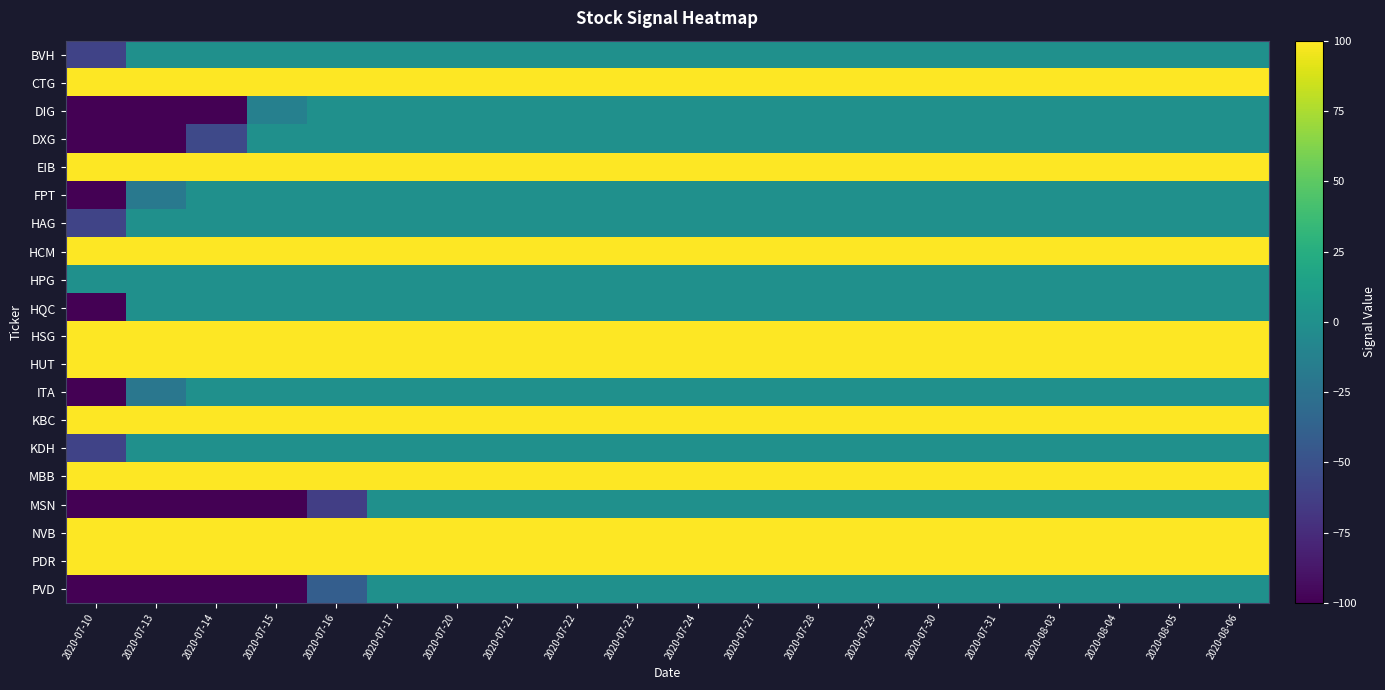

Reading right to left, extract all data points from this chart.

BVH: 2020-08-06=0	2020-08-05=0	2020-08-04=0	2020-08-03=0	2020-07-31=0	2020-07-30=0	2020-07-29=0	2020-07-28=0	2020-07-27=0	2020-07-24=0	2020-07-23=0	2020-07-22=0	2020-07-21=0	2020-07-20=0	2020-07-17=0	2020-07-16=0	2020-07-15=0	2020-07-14=0	2020-07-13=0	2020-07-10=-60
CTG: 2020-08-06=100	2020-08-05=100	2020-08-04=100	2020-08-03=100	2020-07-31=100	2020-07-30=100	2020-07-29=100	2020-07-28=100	2020-07-27=100	2020-07-24=100	2020-07-23=100	2020-07-22=100	2020-07-21=100	2020-07-20=100	2020-07-17=100	2020-07-16=100	2020-07-15=100	2020-07-14=100	2020-07-13=100	2020-07-10=100
DIG: 2020-08-06=0	2020-08-05=0	2020-08-04=0	2020-08-03=0	2020-07-31=0	2020-07-30=0	2020-07-29=0	2020-07-28=0	2020-07-27=0	2020-07-24=0	2020-07-23=0	2020-07-22=0	2020-07-21=0	2020-07-20=0	2020-07-17=0	2020-07-16=0	2020-07-15=-13	2020-07-14=-100	2020-07-13=-100	2020-07-10=-100
DXG: 2020-08-06=0	2020-08-05=0	2020-08-04=0	2020-08-03=0	2020-07-31=0	2020-07-30=0	2020-07-29=0	2020-07-28=0	2020-07-27=0	2020-07-24=0	2020-07-23=0	2020-07-22=0	2020-07-21=0	2020-07-20=0	2020-07-17=0	2020-07-16=0	2020-07-15=0	2020-07-14=-56	2020-07-13=-100	2020-07-10=-100
EIB: 2020-08-06=100	2020-08-05=100	2020-08-04=100	2020-08-03=100	2020-07-31=100	2020-07-30=100	2020-07-29=100	2020-07-28=100	2020-07-27=100	2020-07-24=100	2020-07-23=100	2020-07-22=100	2020-07-21=100	2020-07-20=100	2020-07-17=100	2020-07-16=100	2020-07-15=100	2020-07-14=100	2020-07-13=100	2020-07-10=100
FPT: 2020-08-06=0	2020-08-05=0	2020-08-04=0	2020-08-03=0	2020-07-31=0	2020-07-30=0	2020-07-29=0	2020-07-28=0	2020-07-27=0	2020-07-24=0	2020-07-23=0	2020-07-22=0	2020-07-21=0	2020-07-20=0	2020-07-17=0	2020-07-16=0	2020-07-15=0	2020-07-14=0	2020-07-13=-19	2020-07-10=-100
HAG: 2020-08-06=0	2020-08-05=0	2020-08-04=0	2020-08-03=0	2020-07-31=0	2020-07-30=0	2020-07-29=0	2020-07-28=0	2020-07-27=0	2020-07-24=0	2020-07-23=0	2020-07-22=0	2020-07-21=0	2020-07-20=0	2020-07-17=0	2020-07-16=0	2020-07-15=0	2020-07-14=0	2020-07-13=0	2020-07-10=-59
HCM: 2020-08-06=100	2020-08-05=100	2020-08-04=100	2020-08-03=100	2020-07-31=100	2020-07-30=100	2020-07-29=100	2020-07-28=100	2020-07-27=100	2020-07-24=100	2020-07-23=100	2020-07-22=100	2020-07-21=100	2020-07-20=100	2020-07-17=100	2020-07-16=100	2020-07-15=100	2020-07-14=100	2020-07-13=100	2020-07-10=100
HPG: 2020-08-06=0	2020-08-05=0	2020-08-04=0	2020-08-03=0	2020-07-31=0	2020-07-30=0	2020-07-29=0	2020-07-28=0	2020-07-27=0	2020-07-24=0	2020-07-23=0	2020-07-22=0	2020-07-21=0	2020-07-20=0	2020-07-17=0	2020-07-16=0	2020-07-15=0	2020-07-14=0	2020-07-13=0	2020-07-10=0
HQC: 2020-08-06=0	2020-08-05=0	2020-08-04=0	2020-08-03=0	2020-07-31=0	2020-07-30=0	2020-07-29=0	2020-07-28=0	2020-07-27=0	2020-07-24=0	2020-07-23=0	2020-07-22=0	2020-07-21=0	2020-07-20=0	2020-07-17=0	2020-07-16=0	2020-07-15=0	2020-07-14=0	2020-07-13=0	2020-07-10=-100
HSG: 2020-08-06=100	2020-08-05=100	2020-08-04=100	2020-08-03=100	2020-07-31=100	2020-07-30=100	2020-07-29=100	2020-07-28=100	2020-07-27=100	2020-07-24=100	2020-07-23=100	2020-07-22=100	2020-07-21=100	2020-07-20=100	2020-07-17=100	2020-07-16=100	2020-07-15=100	2020-07-14=100	2020-07-13=100	2020-07-10=100
HUT: 2020-08-06=100	2020-08-05=100	2020-08-04=100	2020-08-03=100	2020-07-31=100	2020-07-30=100	2020-07-29=100	2020-07-28=100	2020-07-27=100	2020-07-24=100	2020-07-23=100	2020-07-22=100	2020-07-21=100	2020-07-20=100	2020-07-17=100	2020-07-16=100	2020-07-15=100	2020-07-14=100	2020-07-13=100	2020-07-10=100
ITA: 2020-08-06=0	2020-08-05=0	2020-08-04=0	2020-08-03=0	2020-07-31=0	2020-07-30=0	2020-07-29=0	2020-07-28=0	2020-07-27=0	2020-07-24=0	2020-07-23=0	2020-07-22=0	2020-07-21=0	2020-07-20=0	2020-07-17=0	2020-07-16=0	2020-07-15=0	2020-07-14=0	2020-07-13=-21	2020-07-10=-100
KBC: 2020-08-06=100	2020-08-05=100	2020-08-04=100	2020-08-03=100	2020-07-31=100	2020-07-30=100	2020-07-29=100	2020-07-28=100	2020-07-27=100	2020-07-24=100	2020-07-23=100	2020-07-22=100	2020-07-21=100	2020-07-20=100	2020-07-17=100	2020-07-16=100	2020-07-15=100	2020-07-14=100	2020-07-13=100	2020-07-10=100
KDH: 2020-08-06=0	2020-08-05=0	2020-08-04=0	2020-08-03=0	2020-07-31=0	2020-07-30=0	2020-07-29=0	2020-07-28=0	2020-07-27=0	2020-07-24=0	2020-07-23=0	2020-07-22=0	2020-07-21=0	2020-07-20=0	2020-07-17=0	2020-07-16=0	2020-07-15=0	2020-07-14=0	2020-07-13=0	2020-07-10=-60
MBB: 2020-08-06=100	2020-08-05=100	2020-08-04=100	2020-08-03=100	2020-07-31=100	2020-07-30=100	2020-07-29=100	2020-07-28=100	2020-07-27=100	2020-07-24=100	2020-07-23=100	2020-07-22=100	2020-07-21=100	2020-07-20=100	2020-07-17=100	2020-07-16=100	2020-07-15=100	2020-07-14=100	2020-07-13=100	2020-07-10=100
MSN: 2020-08-06=0	2020-08-05=0	2020-08-04=0	2020-08-03=0	2020-07-31=0	2020-07-30=0	2020-07-29=0	2020-07-28=0	2020-07-27=0	2020-07-24=0	2020-07-23=0	2020-07-22=0	2020-07-21=0	2020-07-20=0	2020-07-17=0	2020-07-16=-63	2020-07-15=-100	2020-07-14=-100	2020-07-13=-100	2020-07-10=-100
NVB: 2020-08-06=100	2020-08-05=100	2020-08-04=100	2020-08-03=100	2020-07-31=100	2020-07-30=100	2020-07-29=100	2020-07-28=100	2020-07-27=100	2020-07-24=100	2020-07-23=100	2020-07-22=100	2020-07-21=100	2020-07-20=100	2020-07-17=100	2020-07-16=100	2020-07-15=100	2020-07-14=100	2020-07-13=100	2020-07-10=100
PDR: 2020-08-06=100	2020-08-05=100	2020-08-04=100	2020-08-03=100	2020-07-31=100	2020-07-30=100	2020-07-29=100	2020-07-28=100	2020-07-27=100	2020-07-24=100	2020-07-23=100	2020-07-22=100	2020-07-21=100	2020-07-20=100	2020-07-17=100	2020-07-16=100	2020-07-15=100	2020-07-14=100	2020-07-13=100	2020-07-10=100
PVD: 2020-08-06=0	2020-08-05=0	2020-08-04=0	2020-08-03=0	2020-07-31=0	2020-07-30=0	2020-07-29=0	2020-07-28=0	2020-07-27=0	2020-07-24=0	2020-07-23=0	2020-07-22=0	2020-07-21=0	2020-07-20=0	2020-07-17=0	2020-07-16=-40	2020-07-15=-100	2020-07-14=-100	2020-07-13=-100	2020-07-10=-100